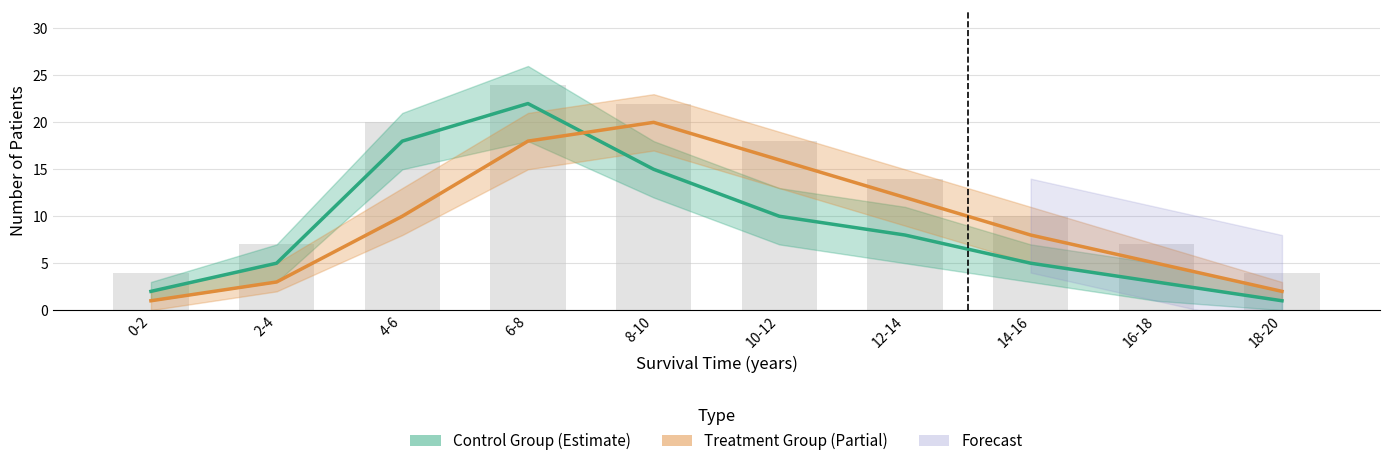

Which label corresponds to the largest value in the chart?

6-8